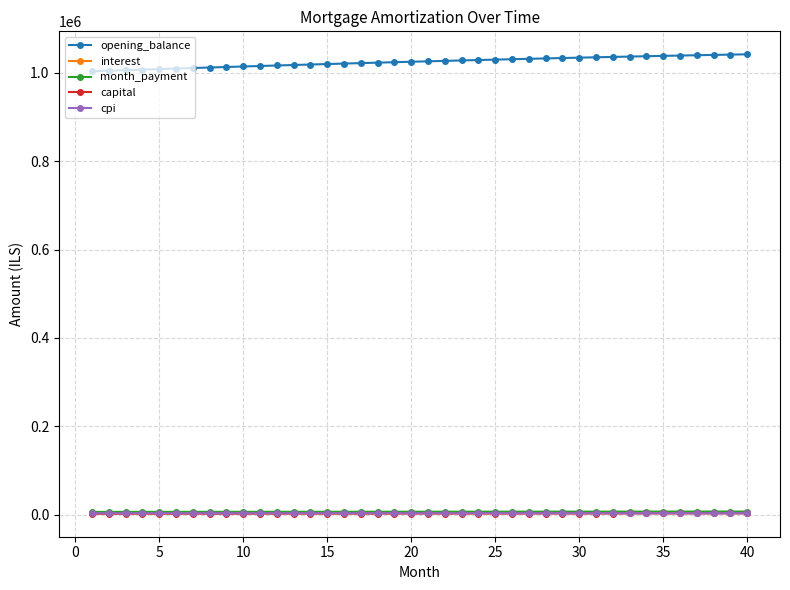

What is the highest value of the opening_balance series?

1041683.5